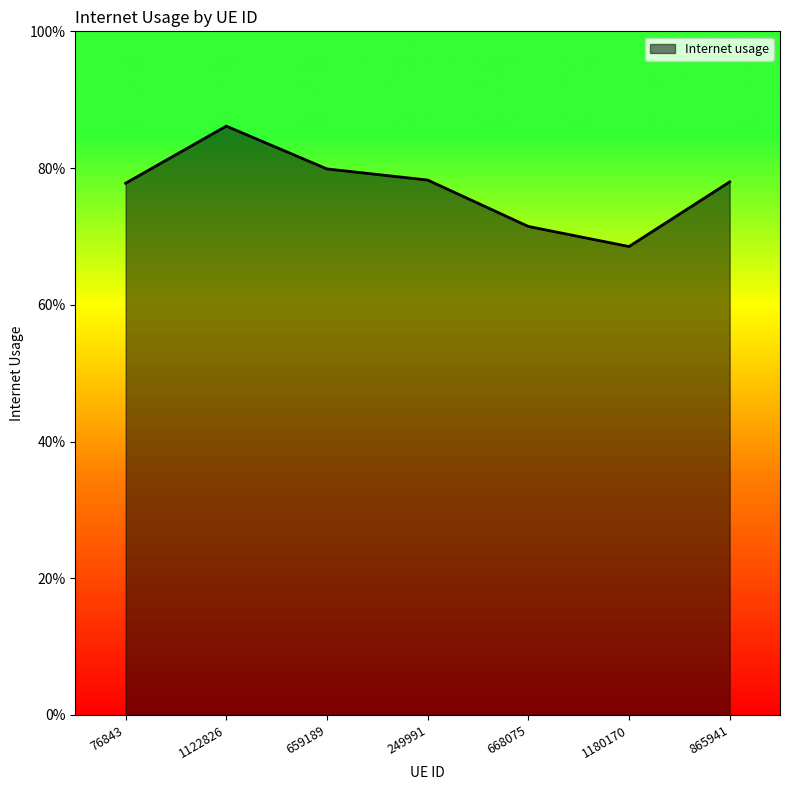

What is the approximate value at 1180170?

0.7